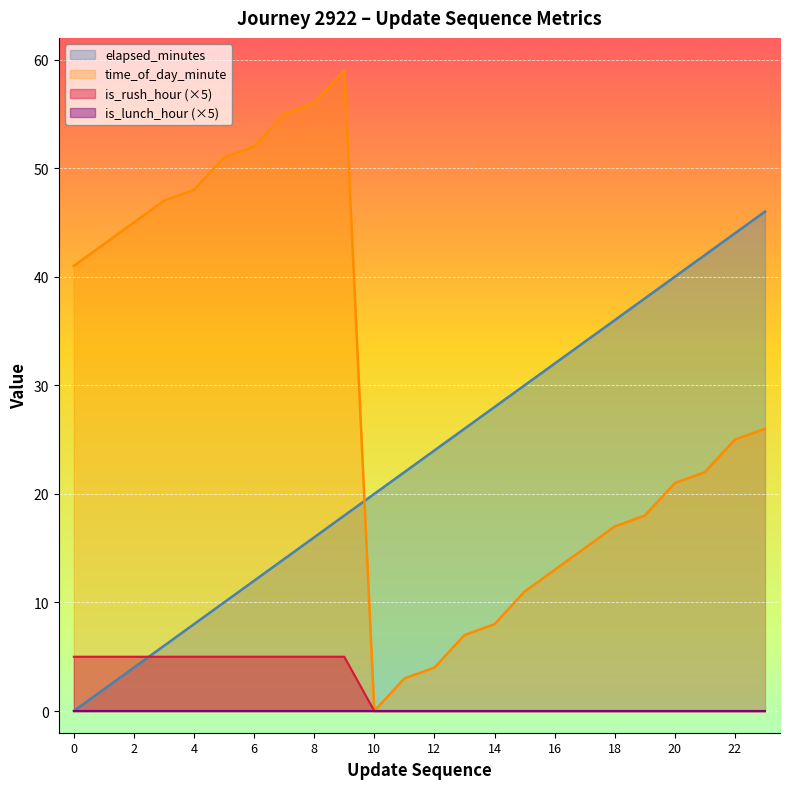

What is the value of the update_sequence point at the 7th from the left?

12